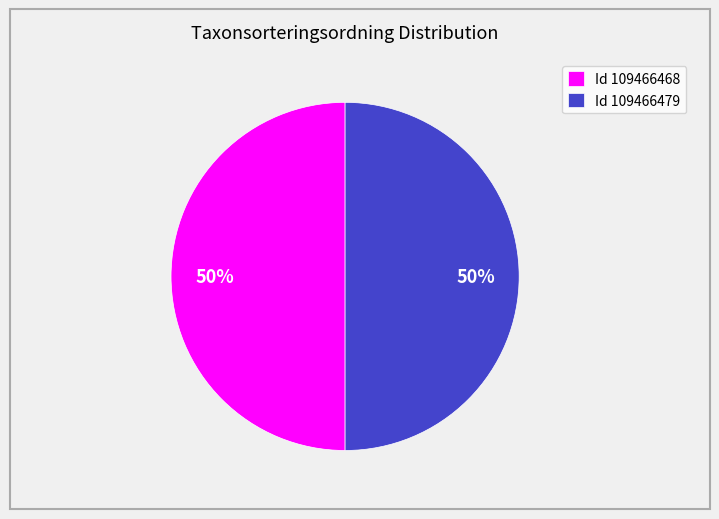

To the nearest percent, what is the average slice percentage?

50%